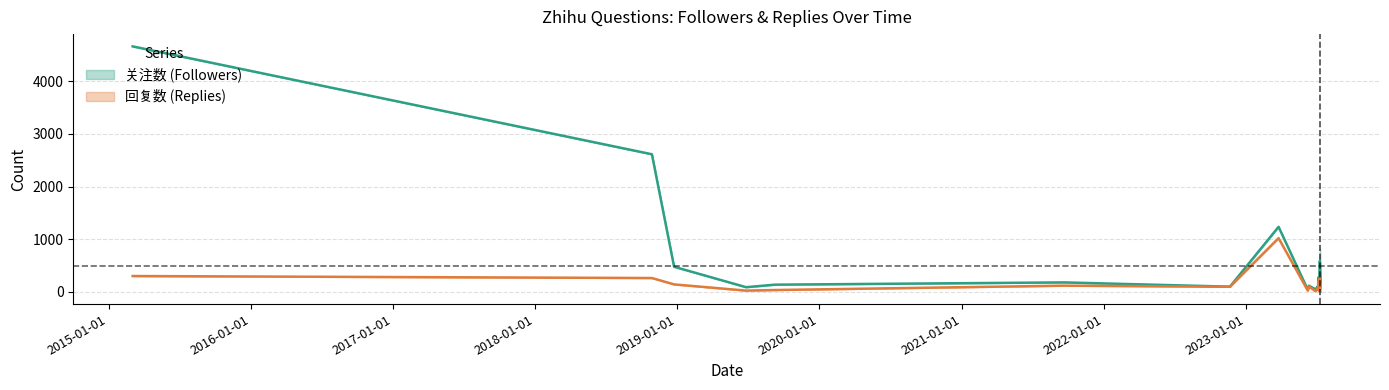

Is it true that 回复数 equals 33 at 18?

True